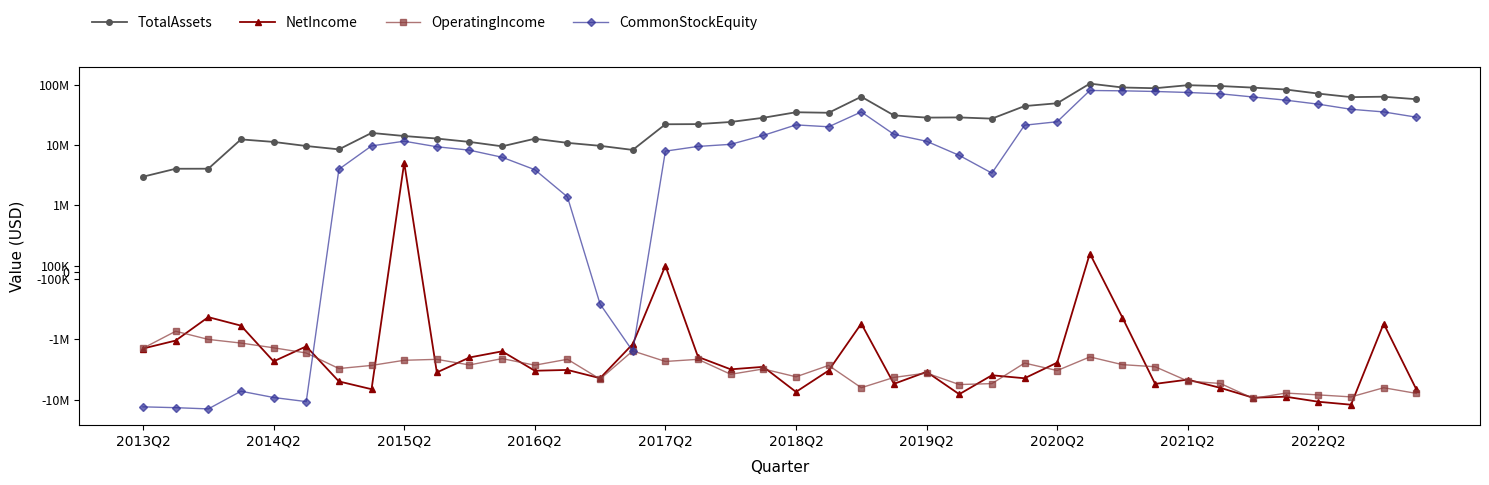

True or false: TotalAssets has a value of 9512152 at 11.

True